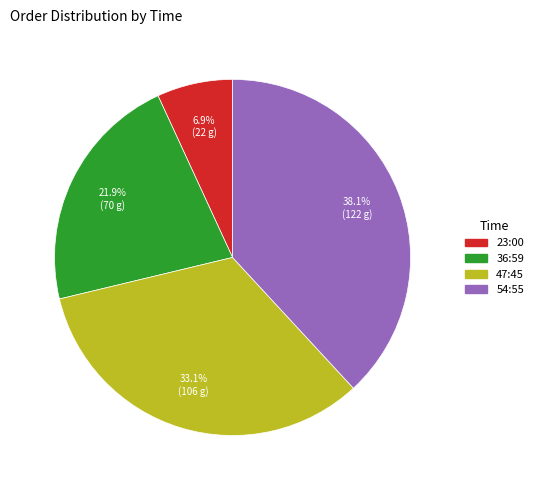

What portion of the pie excludes 23:00?

93.1%